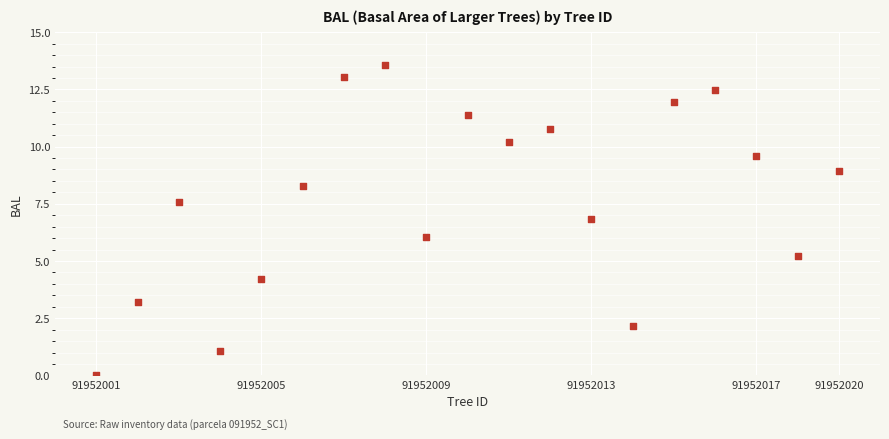

What is the range of X values (max minus min)?

18.0